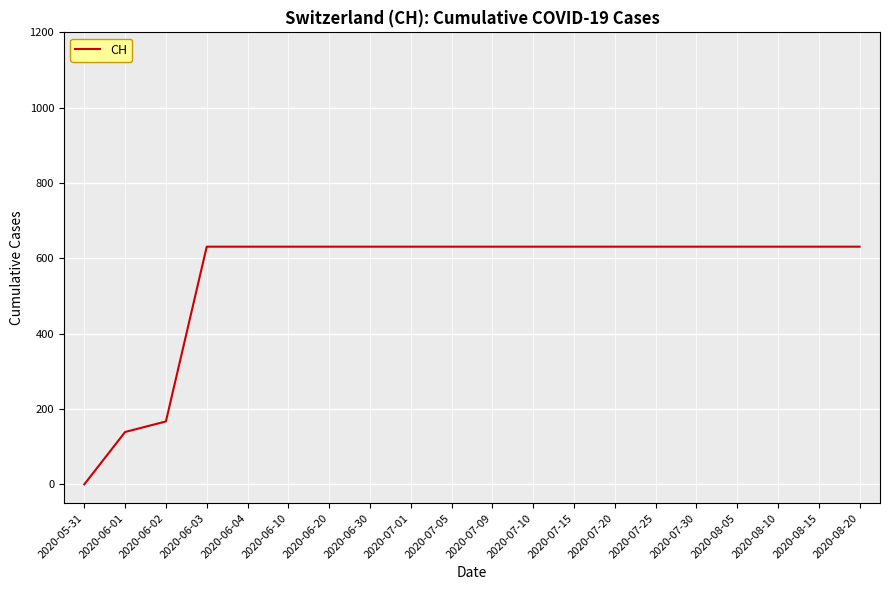

What is the average value?

552